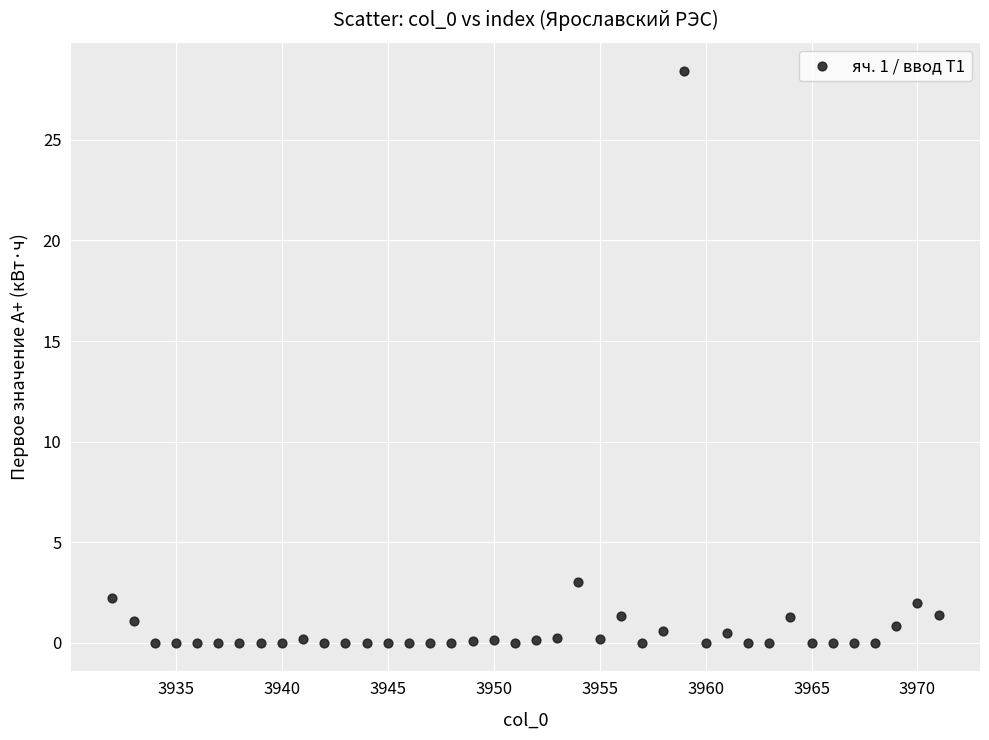

What is the range of Y values (max minus min)?

28.4